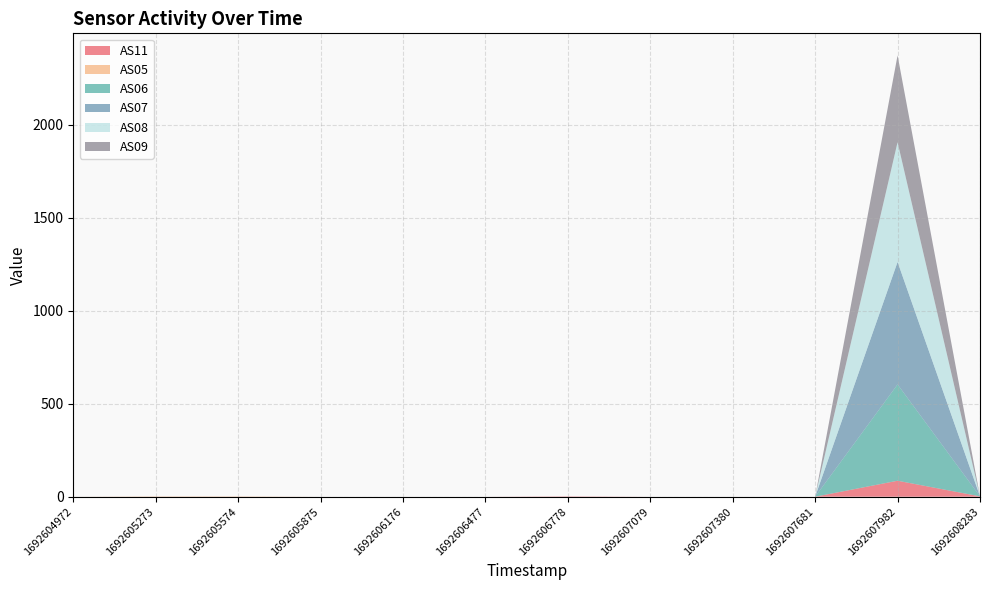

Reading left to right, what are all the values shown in this chart?

AS11: 1692604972=0	1692605273=0	1692605574=0	1692605875=0	1692606176=0	1692606477=0	1692606778=2	1692607079=0	1692607380=0	1692607681=0	1692607982=86	1692608283=2
AS05: 1692604972=0	1692605273=2	1692605574=2	1692605875=0	1692606176=0	1692606477=0	1692606778=0	1692607079=0	1692607380=0	1692607681=0	1692607982=0	1692608283=0
AS06: 1692604972=0	1692605273=0	1692605574=0	1692605875=0	1692606176=0	1692606477=0	1692606778=0	1692607079=0	1692607380=0	1692607681=0	1692607982=518	1692608283=0
AS07: 1692604972=0	1692605273=0	1692605574=0	1692605875=0	1692606176=0	1692606477=0	1692606778=0	1692607079=0	1692607380=0	1692607681=0	1692607982=659	1692608283=0
AS08: 1692604972=0	1692605273=0	1692605574=0	1692605875=0	1692606176=0	1692606477=0	1692606778=0	1692607079=0	1692607380=0	1692607681=0	1692607982=644	1692608283=0
AS09: 1692604972=0	1692605273=0	1692605574=0	1692605875=0	1692606176=0	1692606477=0	1692606778=0	1692607079=0	1692607380=0	1692607681=0	1692607982=467	1692608283=0